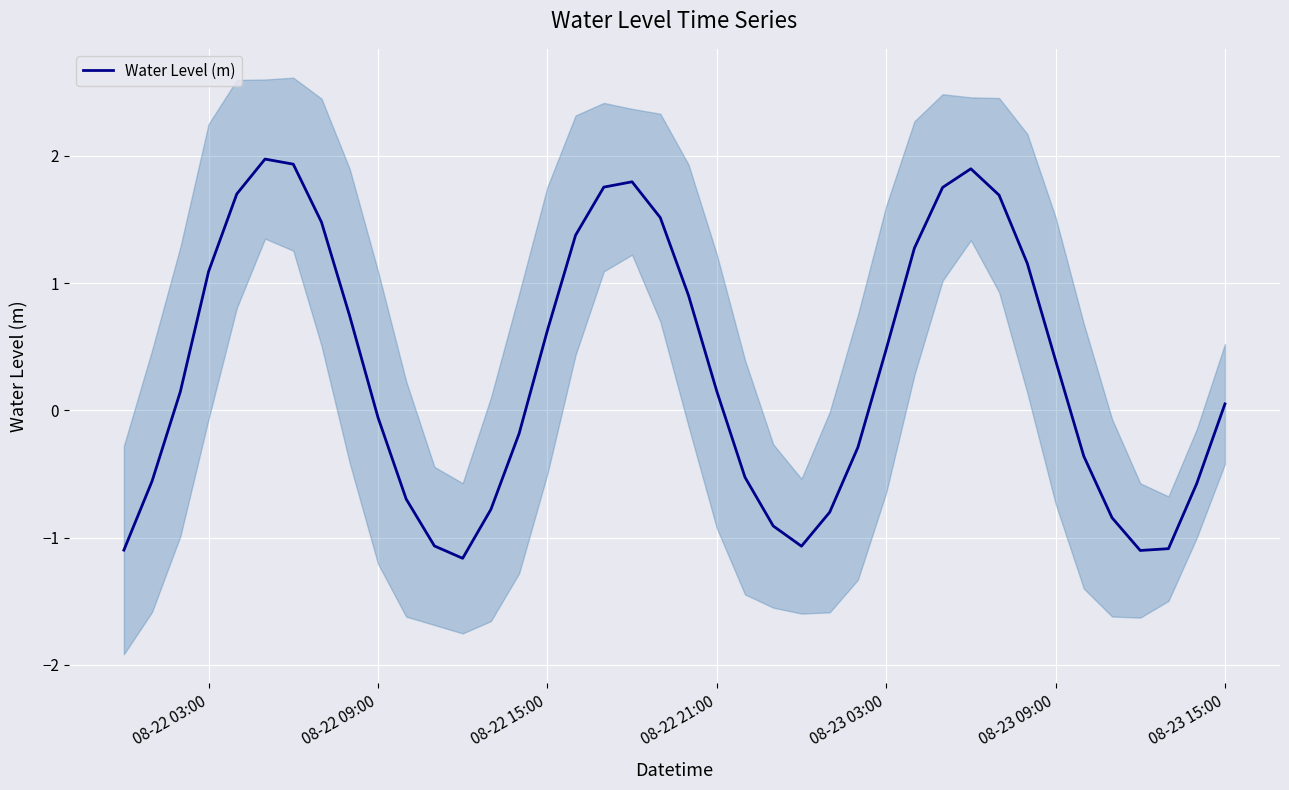

What is the minimum value for Water Level (m)?

-1.2